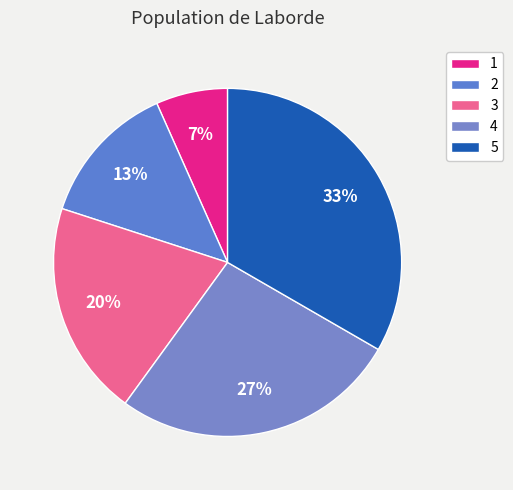

Count the number of slices in the pie.

5